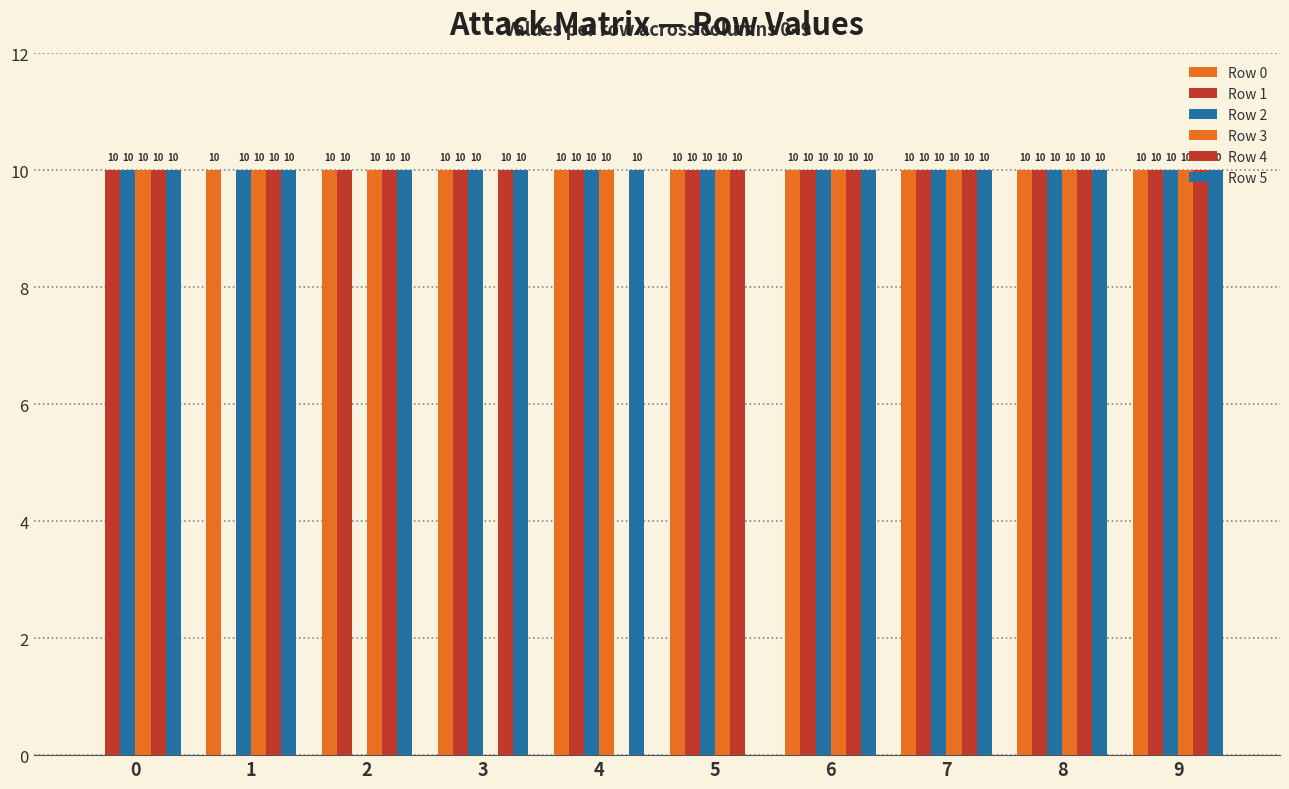

Is it true that Row 1 equals 10 at 7?

True